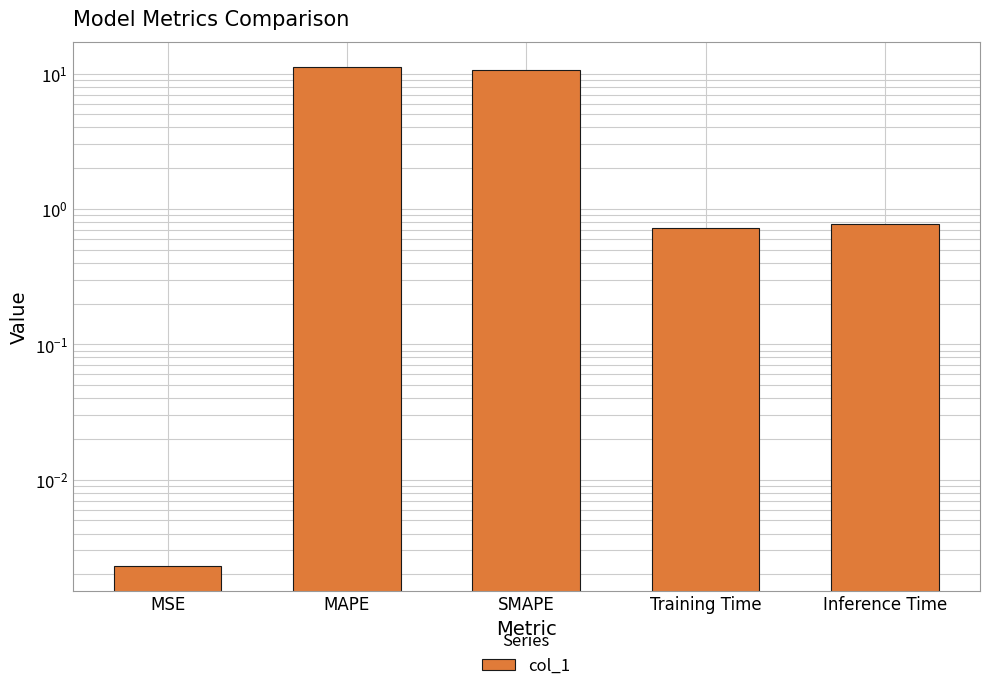

The chart shows a value of 0.8 at Inference Time. True or false?

True